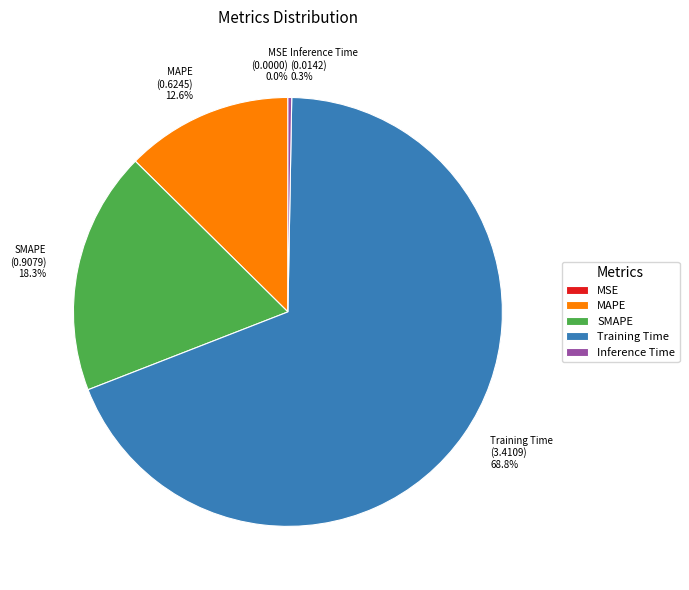

Which has a higher value, Training Time or Inference Time?

Training Time